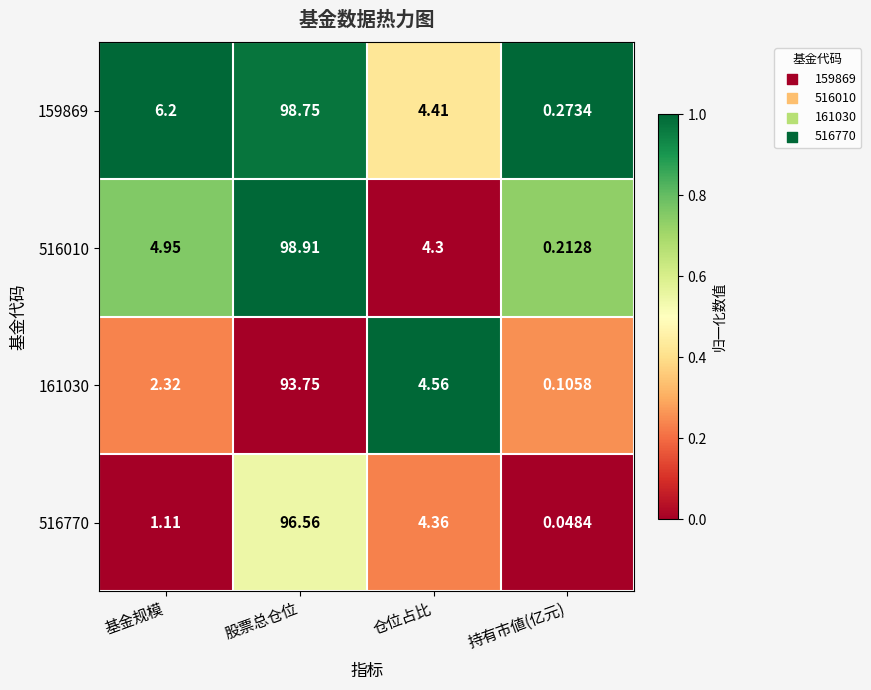

At which category is the sum across all series the highest?

股票总仓位